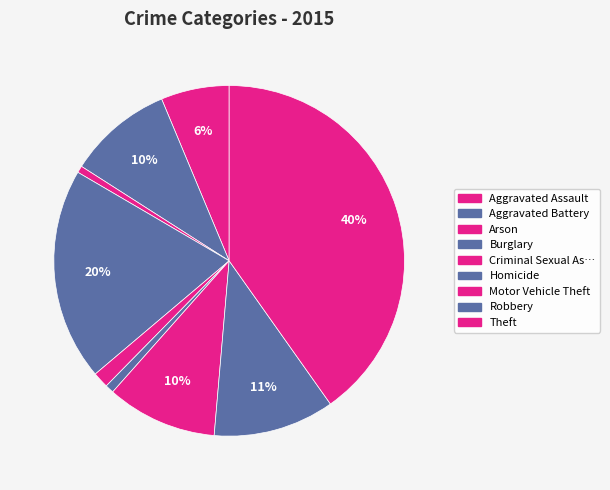

To the nearest percent, what is the average slice percentage?

11%